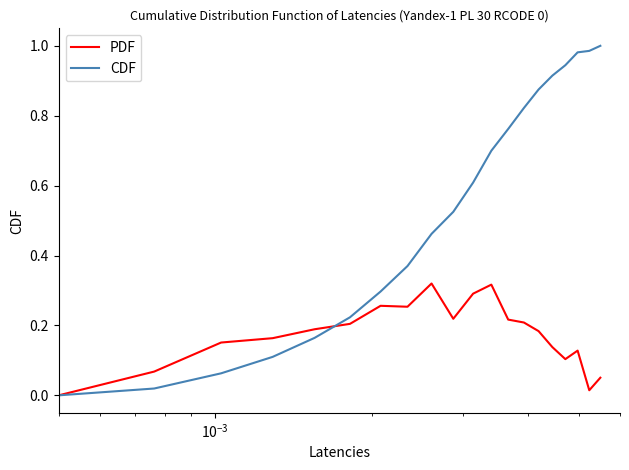

Which series has the widest spread of values?

CDF